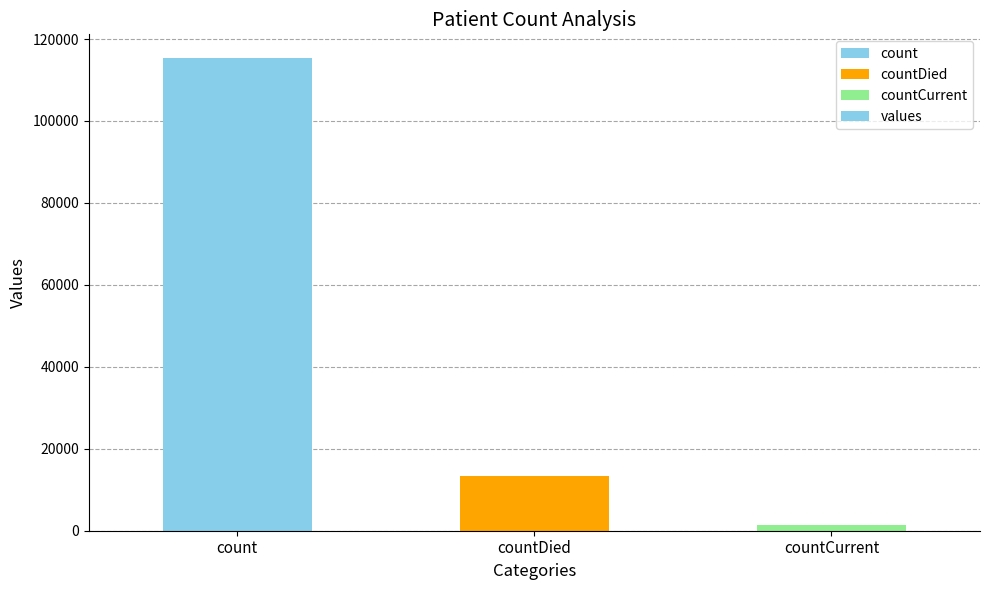

Reading right to left, what are all the values shown in this chart?

countCurrent=1383	countDied=13343	count=115379